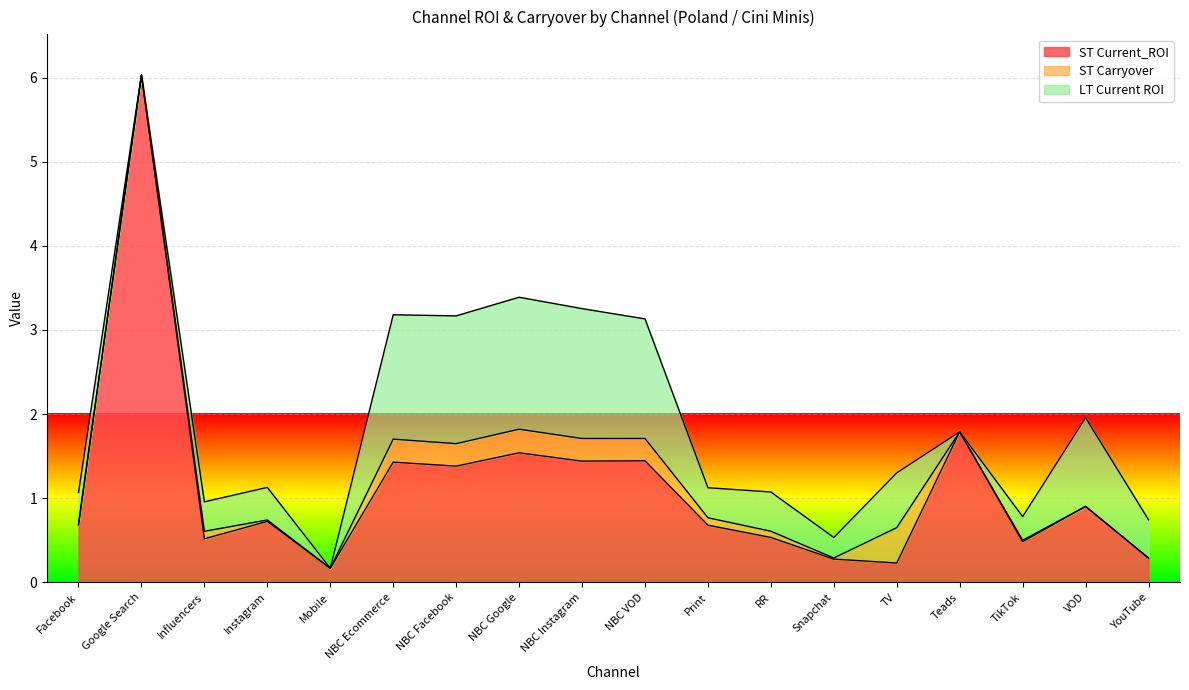

Is it true that LT Current ROI equals 0.0 at Mobile?

True